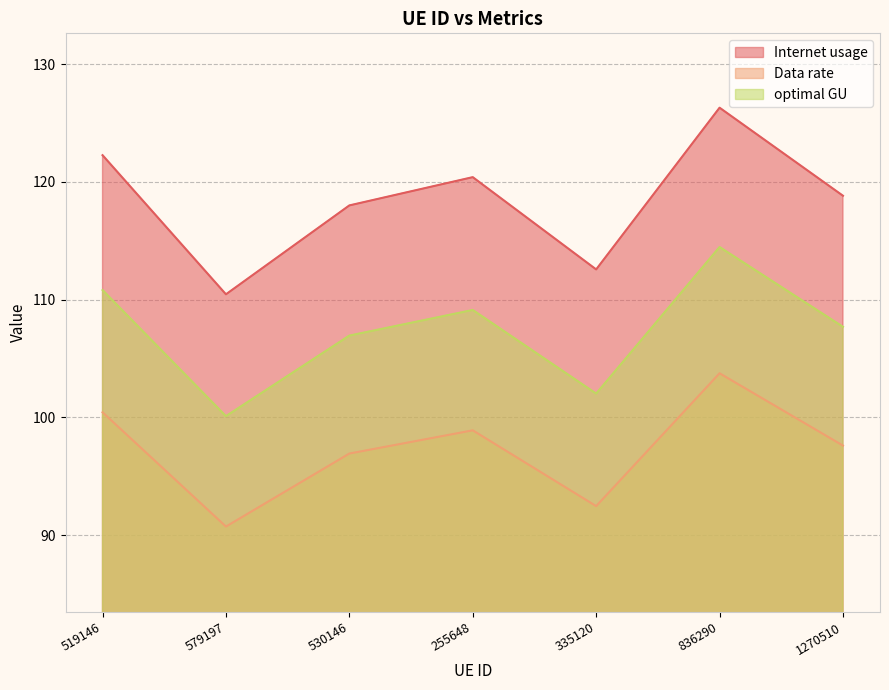

In Data rate, how many points are lower than both neighbors (excluding endpoints)?

2